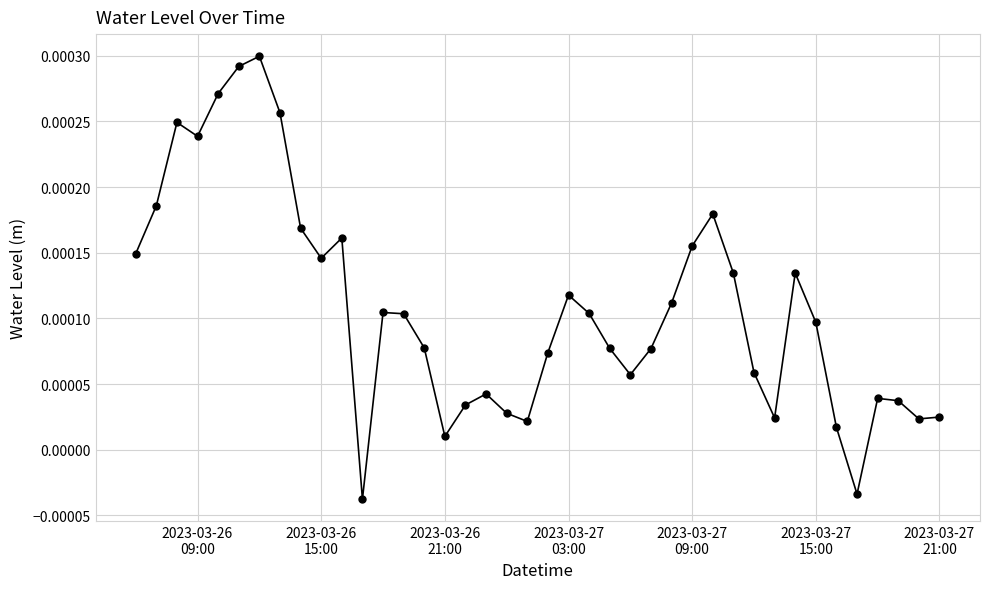

How many categories are shown in the chart?

40